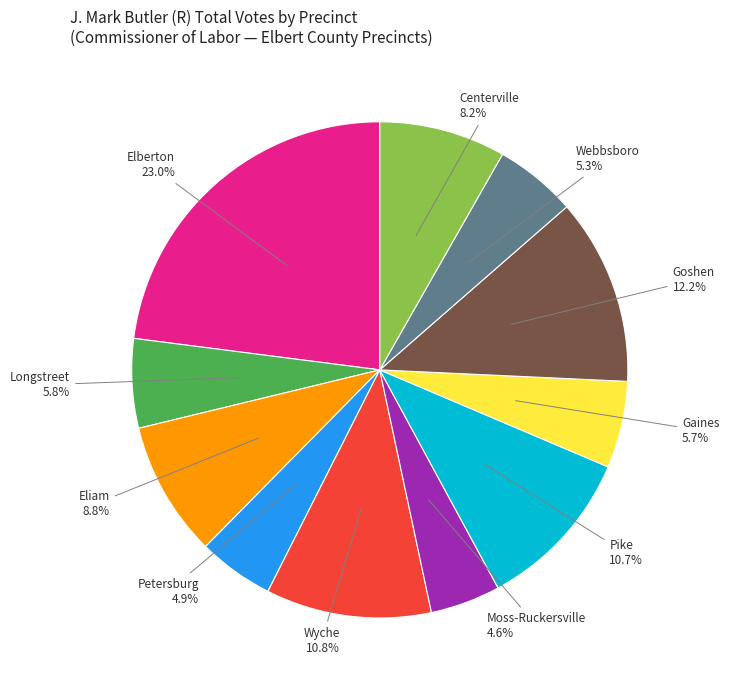

Does Moss-Ruckersville account for over 50% of the chart?

No